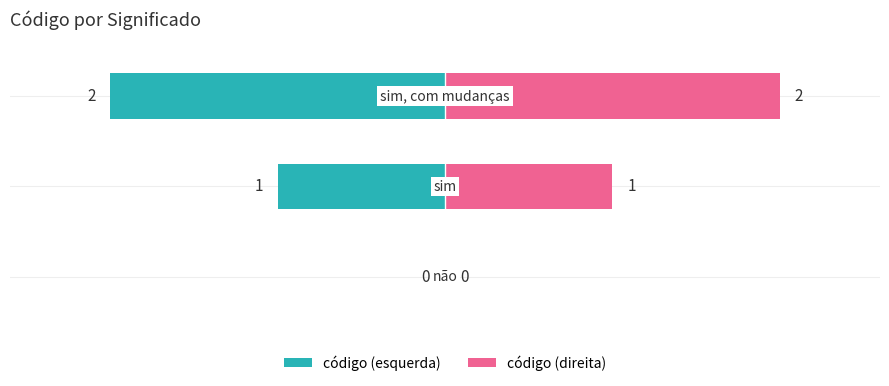

Rank the series by their average value, from lowest to highest.

código (esquerda), código (direita)